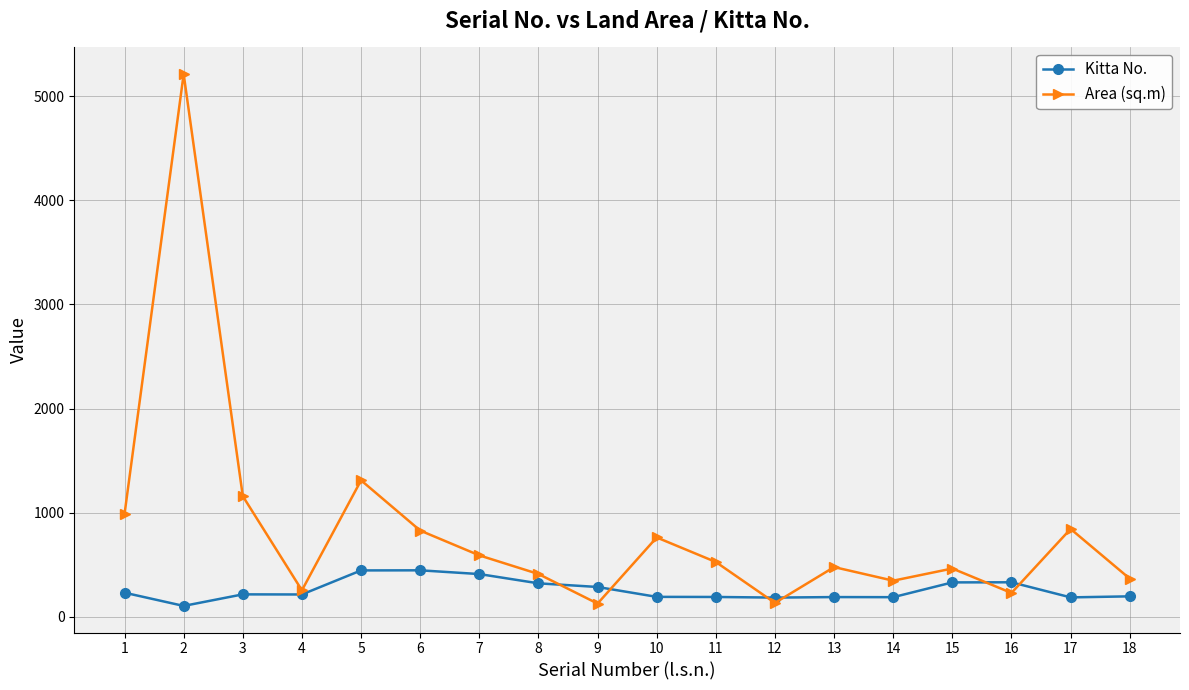

True or false: Area (sq.m) has a value of 1310.2 at 5.

True